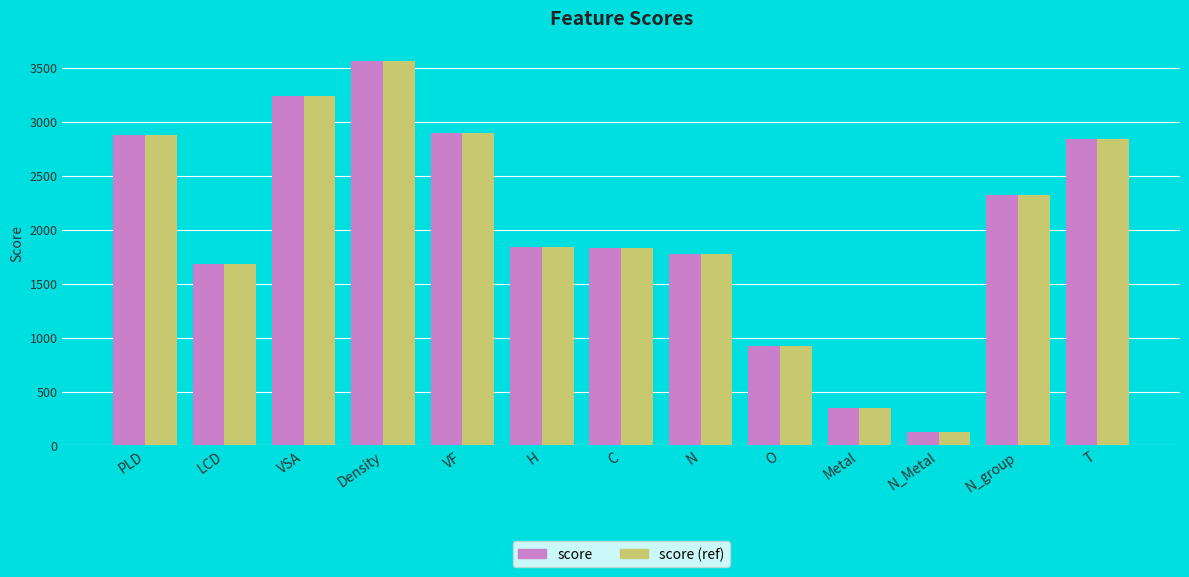

What is the minimum value shown in the chart?

122